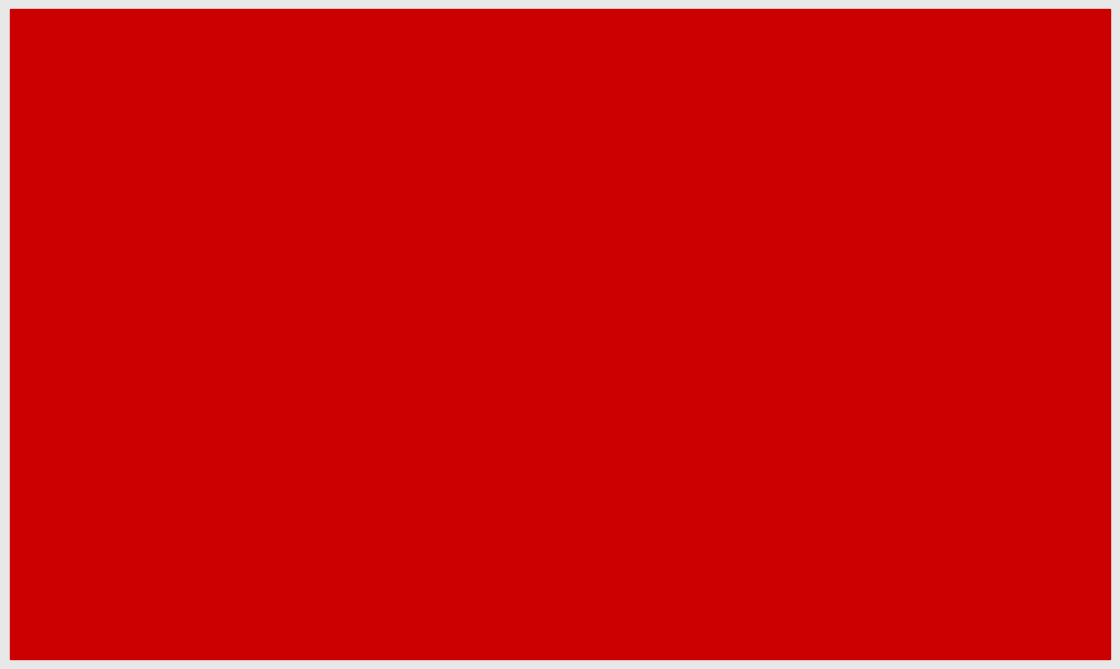

At which category is the sum across all series the highest?

Industrial